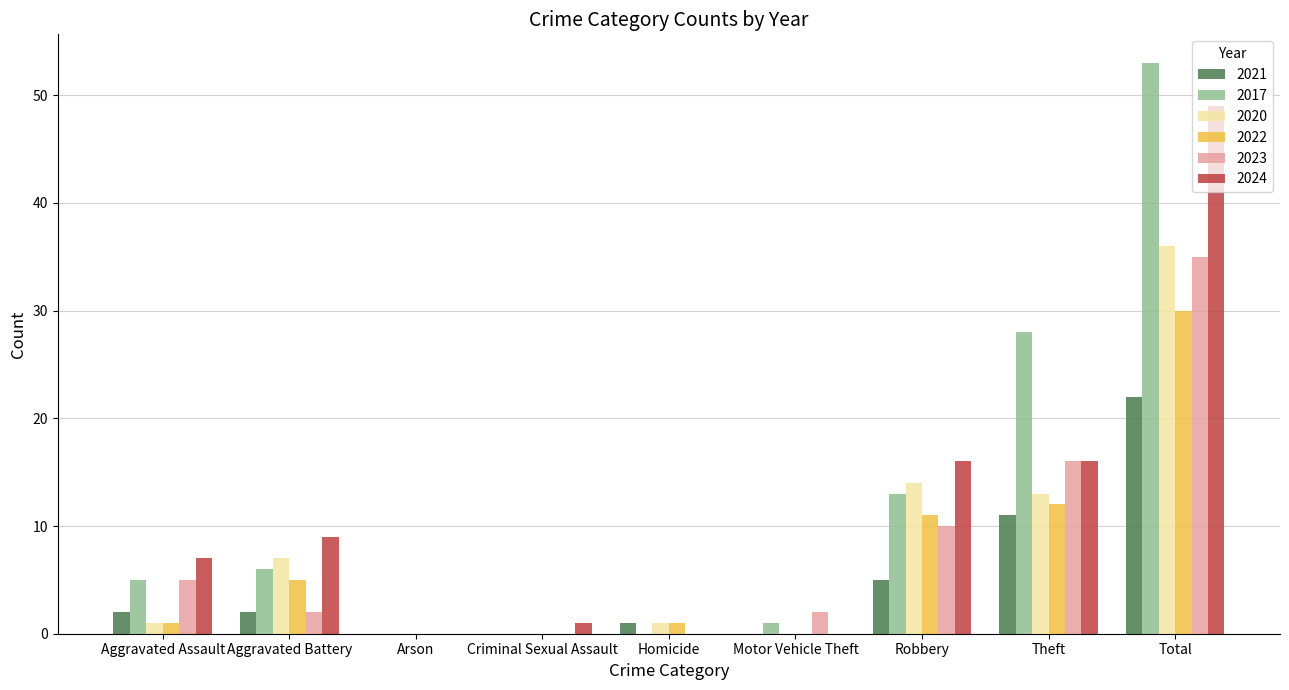

What is the highest value of the 2017 series?

53